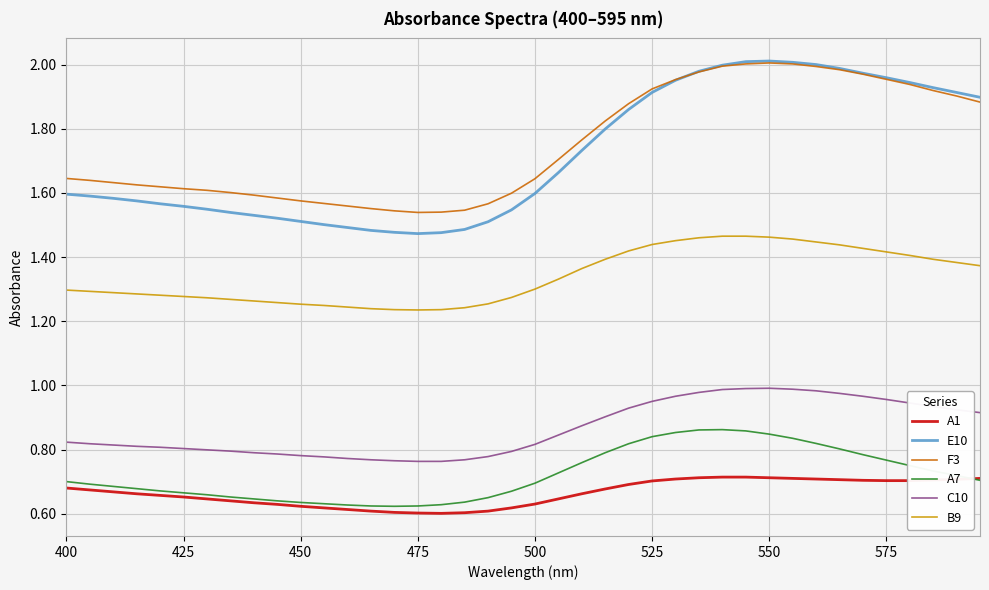

Which series has the widest spread of values?

E10